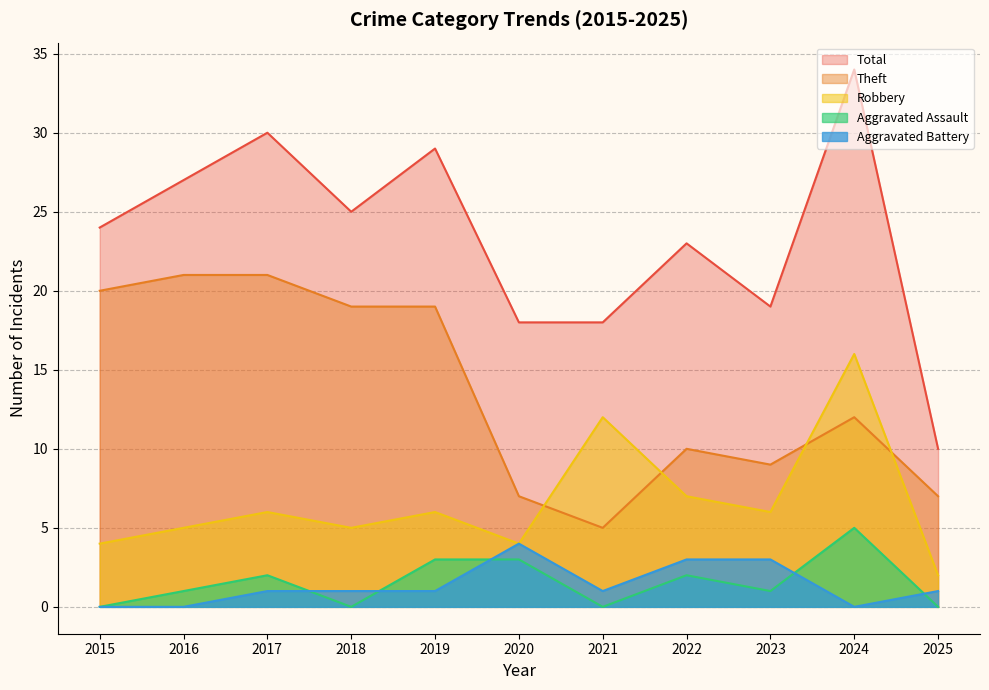

What are all the series names shown in the legend?

Total, Theft, Robbery, Aggravated Assault, Aggravated Battery